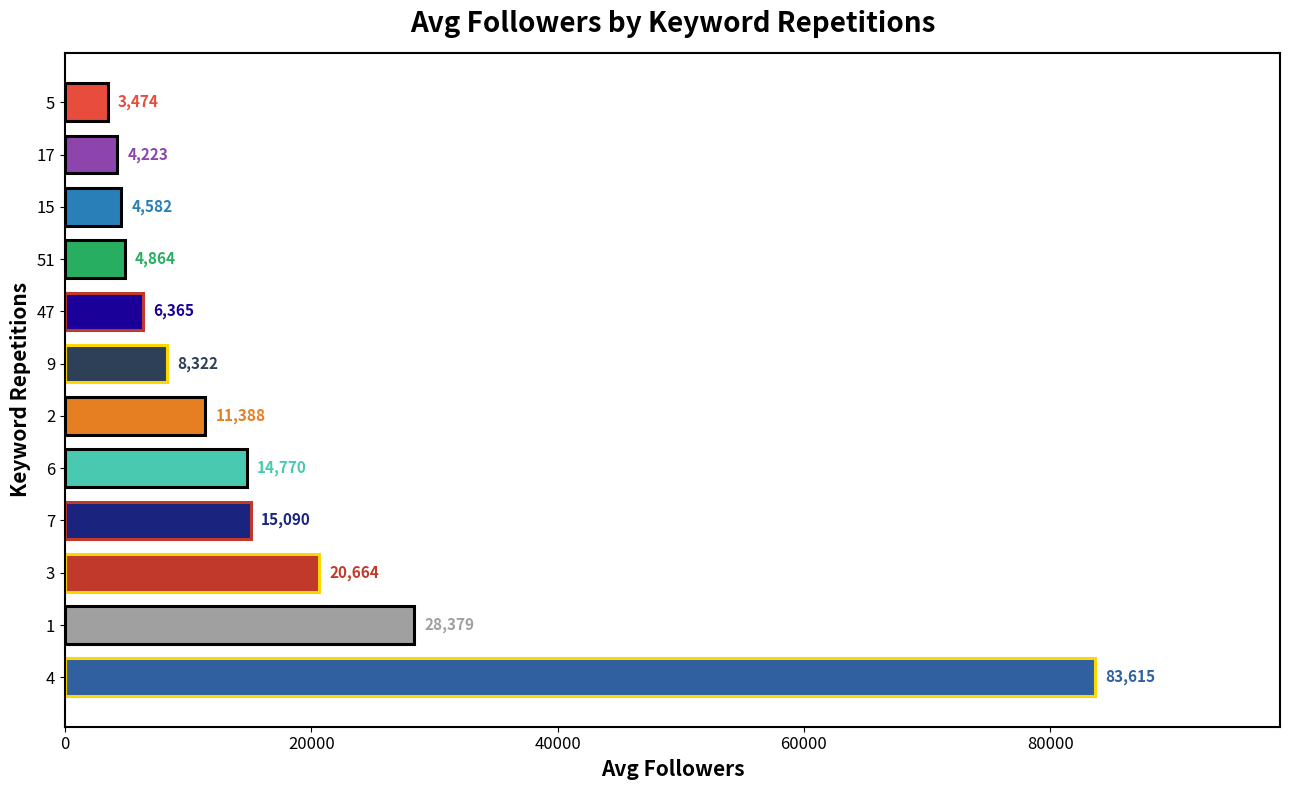

What is the difference between the second highest and minimum values?

24905